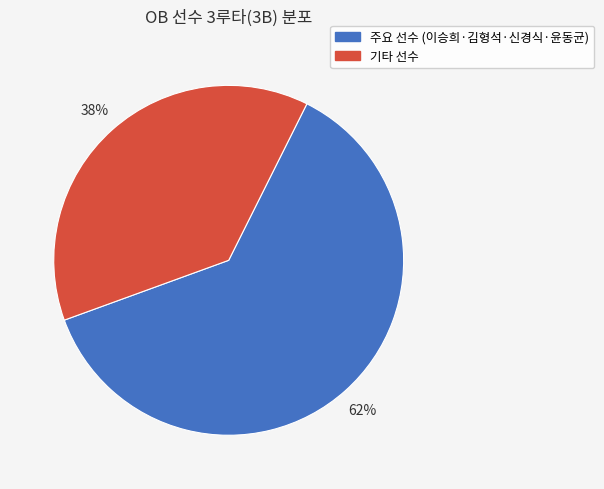

Does any single category account for the majority?

Yes